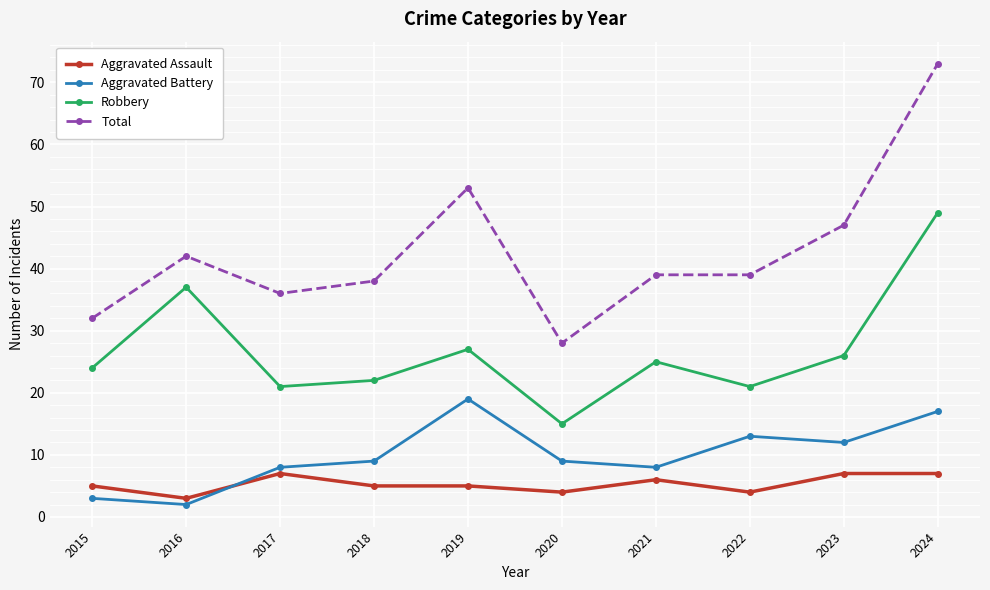

How many data points does each series have?

10